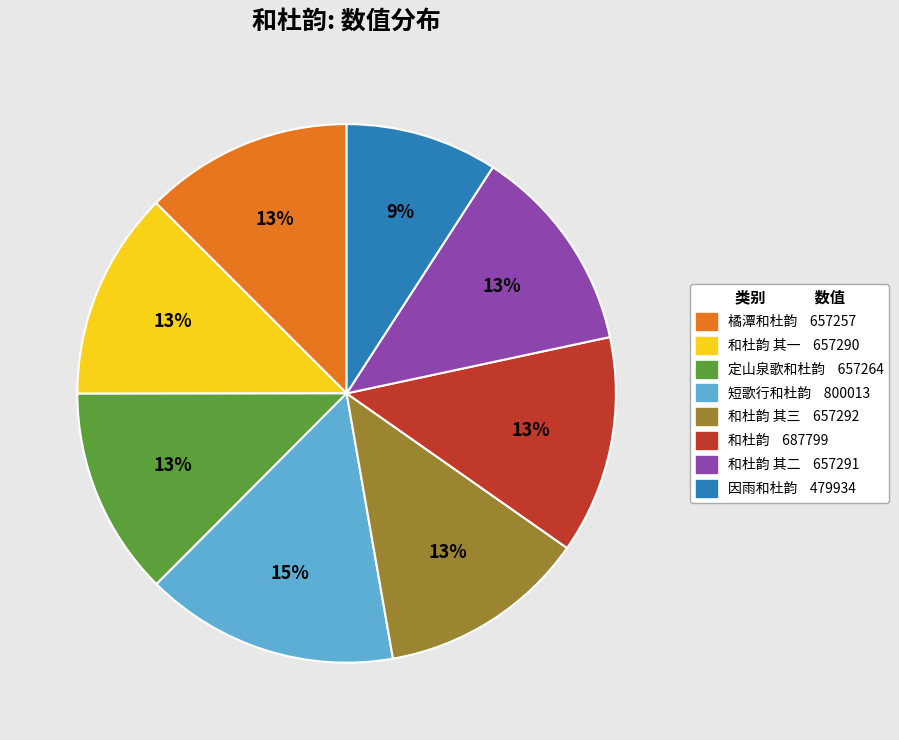

Is there a majority slice in this chart?

No